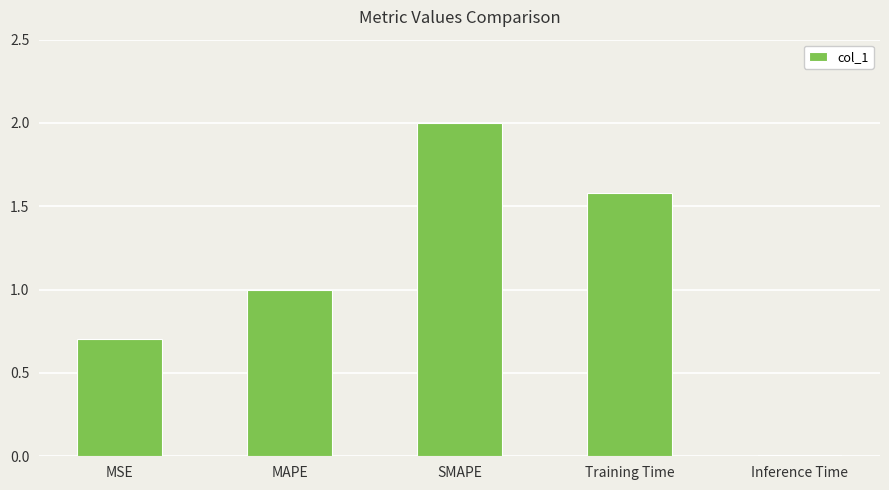

Between Inference Time and SMAPE, which is larger?

SMAPE